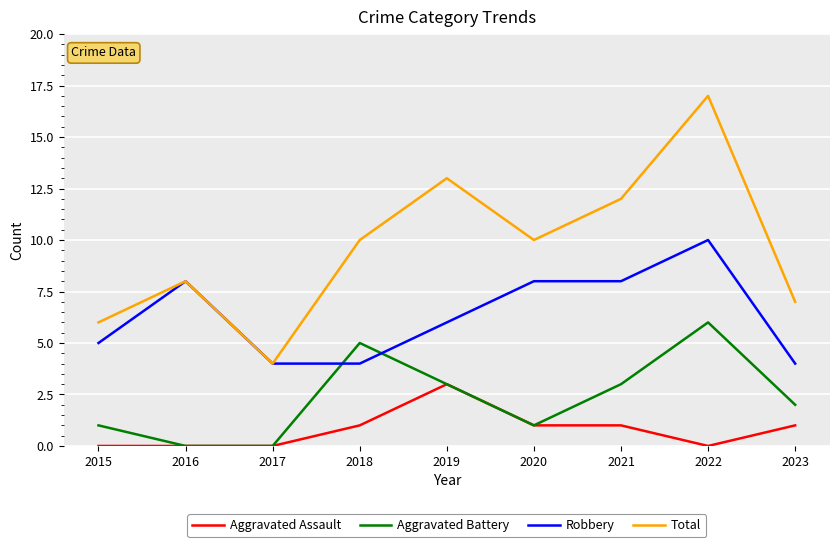

True or false: Robbery and Aggravated Assault cross at least once.

False